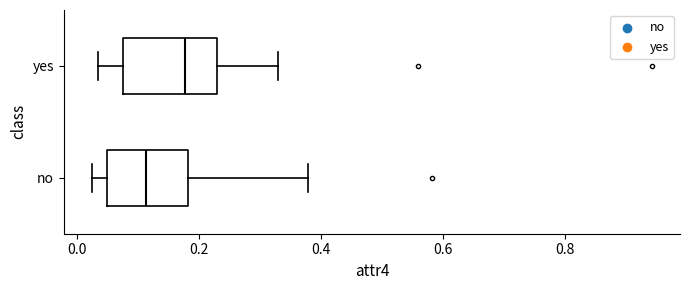

Comparing the boxes themselves (not the whiskers), which one is the widest?

yes